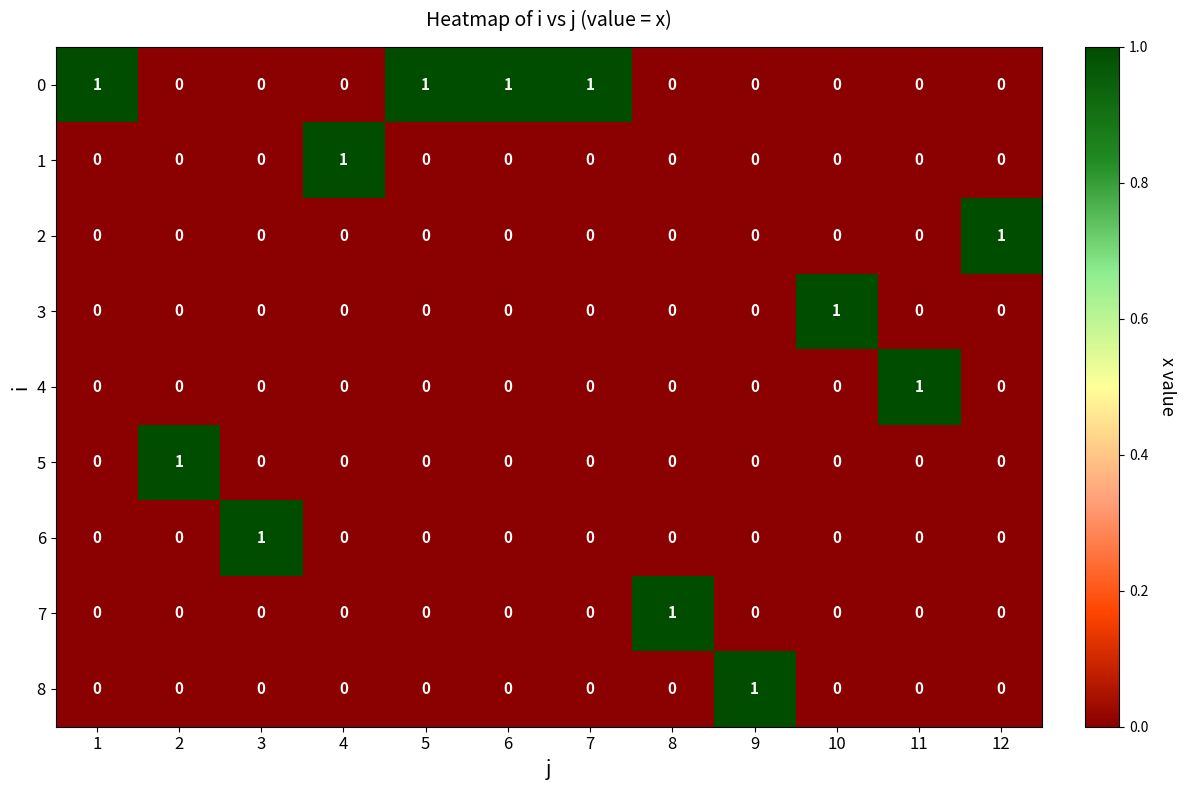

The value of 1 at 4 is 1. True or false?

True